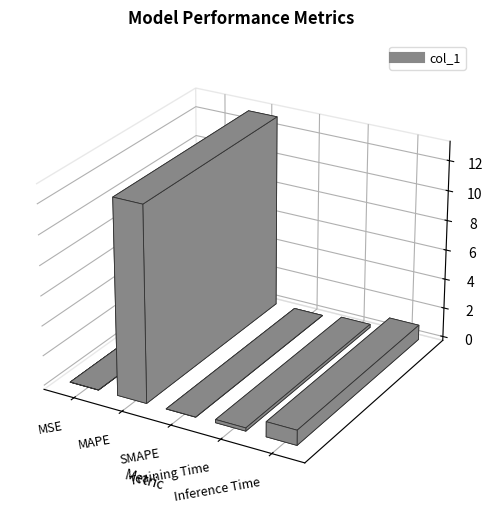

Count the number of data series in this chart.

1